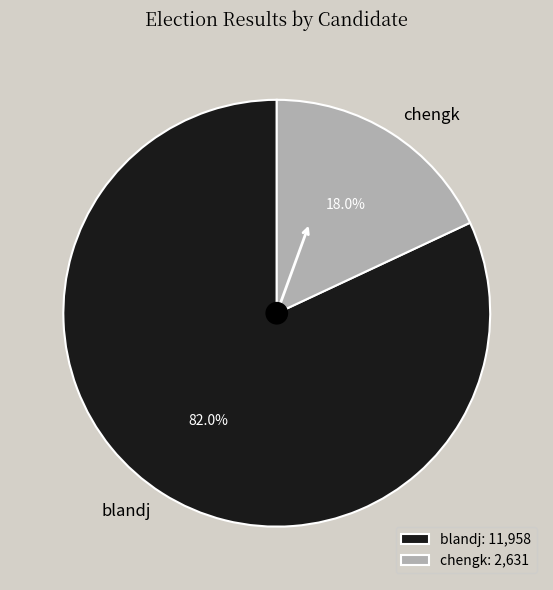

The chengk slice represents 11% of the pie. True or false?

False